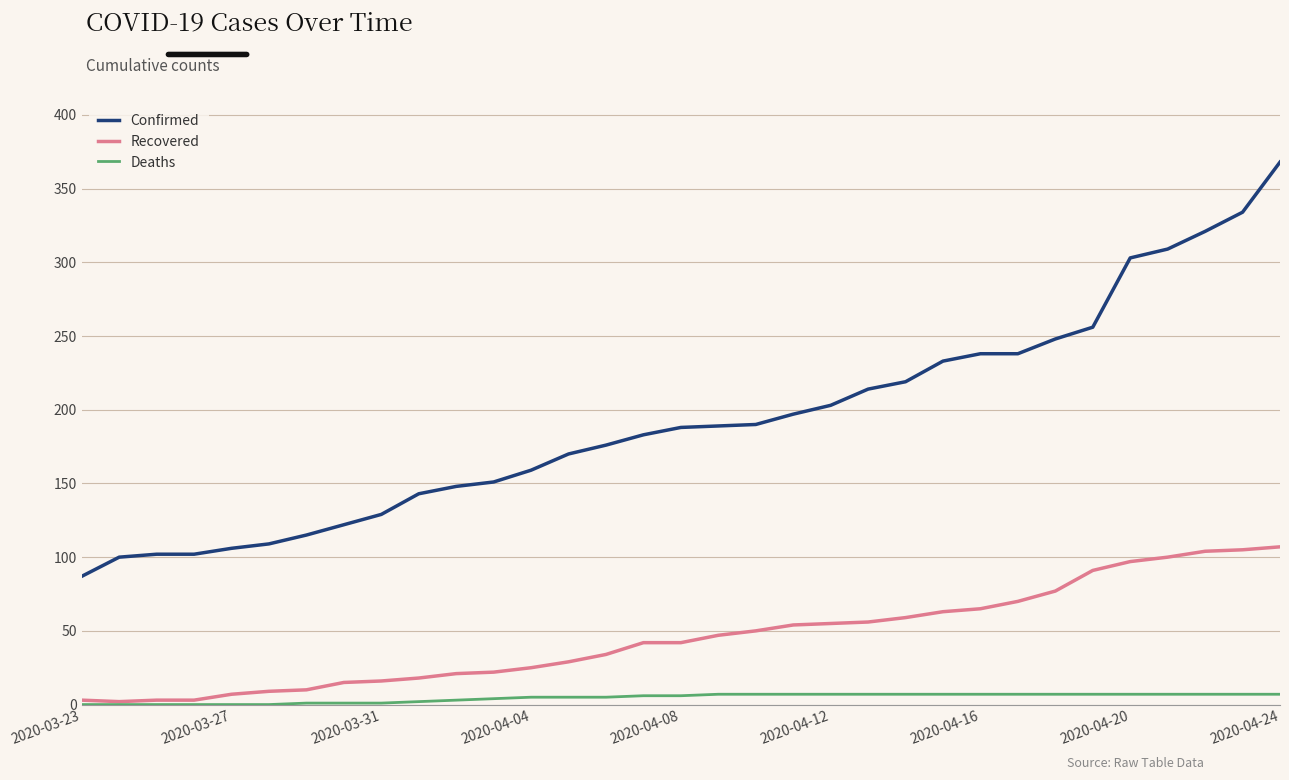

Which series has the largest total across all categories?

Confirmed